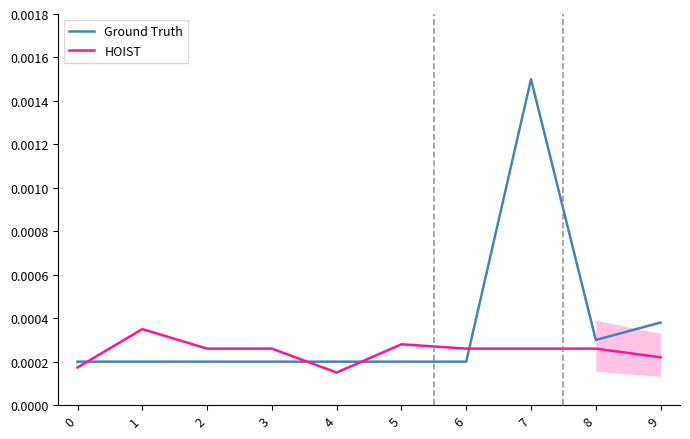

How many interior local valleys does the HOIST series have?

1